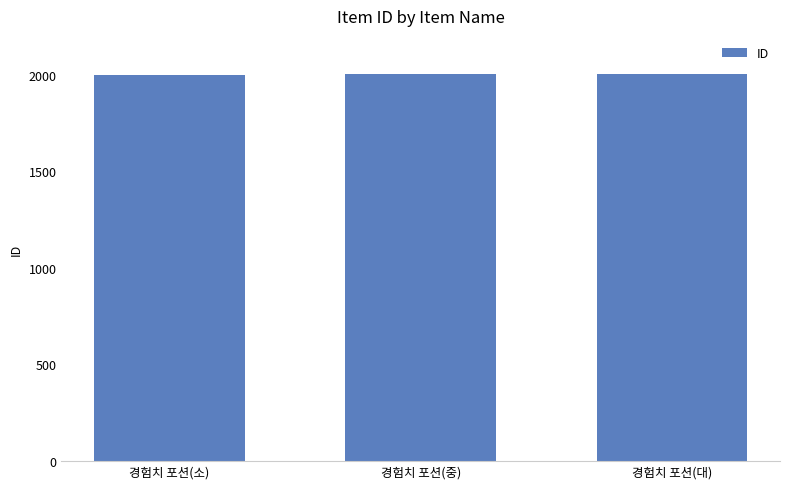

How many data points are less than 2001?

1